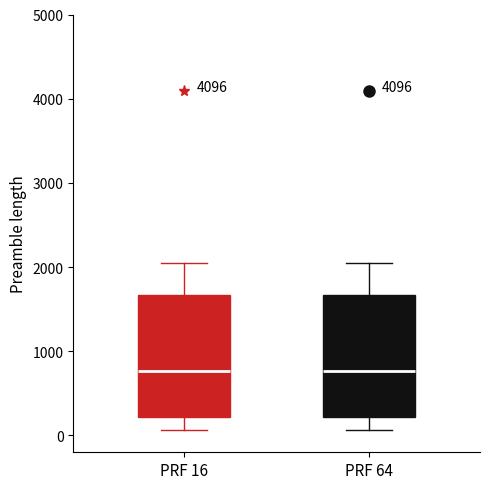

Reading left to right, transcribe this box plot: for each box, give where its median line is, the range the box spans, and where its two whiskers end, as read against the y-axis. The values are not printed on the chart, so give them approximately, as read against the axis.

PRF 16: median 800, box 200 to 1700, whiskers 100 to 2000
PRF 64: median 800, box 200 to 1700, whiskers 100 to 2000